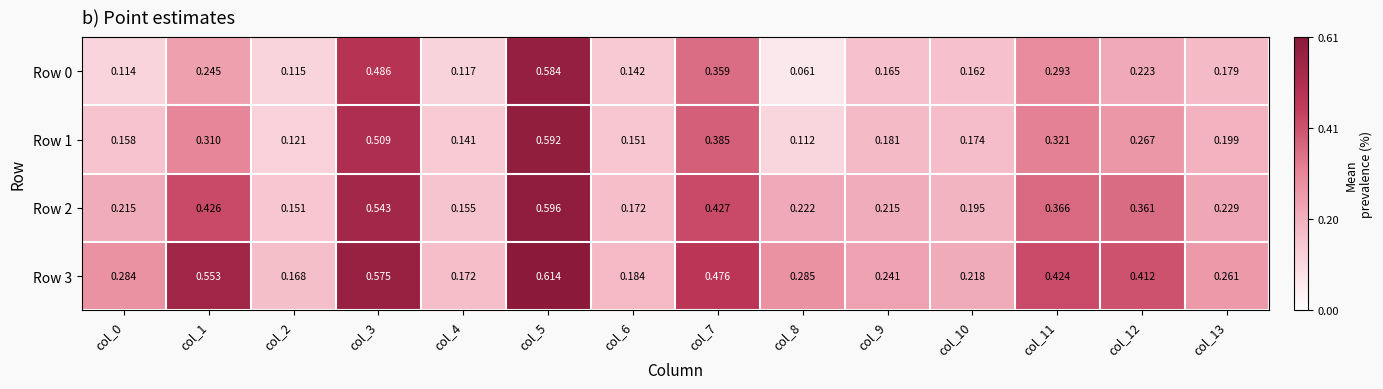

List the series in order of their peak value, lowest first.

Row 0, Row 1, Row 2, Row 3